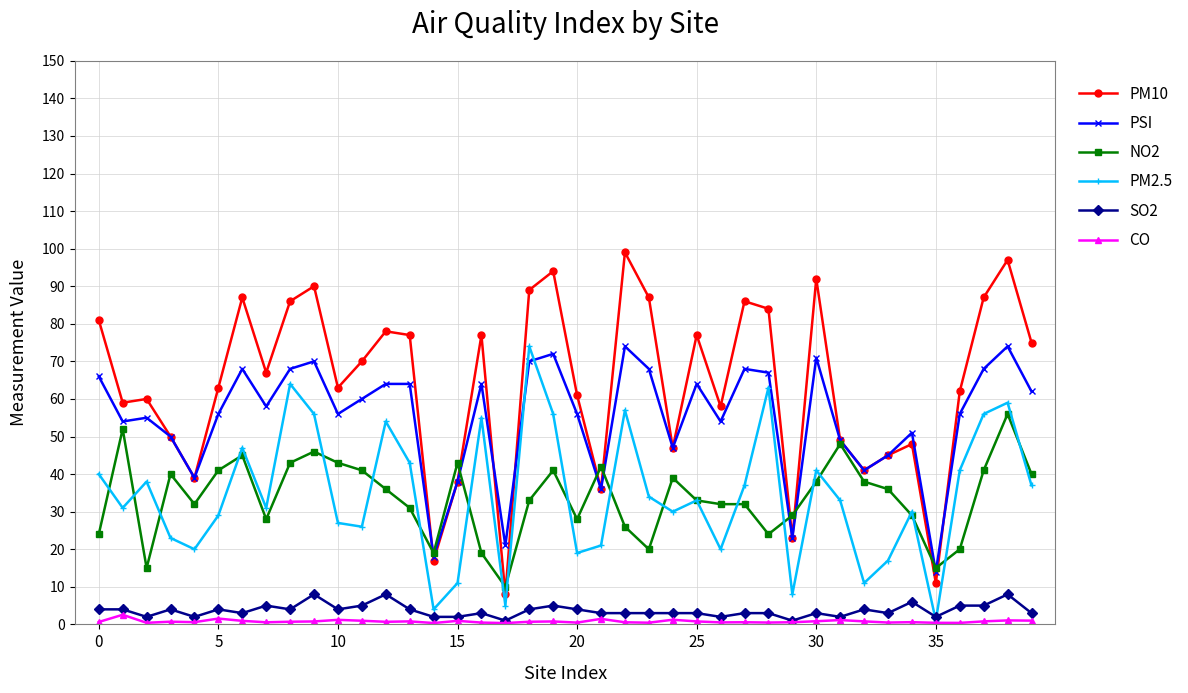

What is the value of the SO2 point at the 4th from the left?

4.0